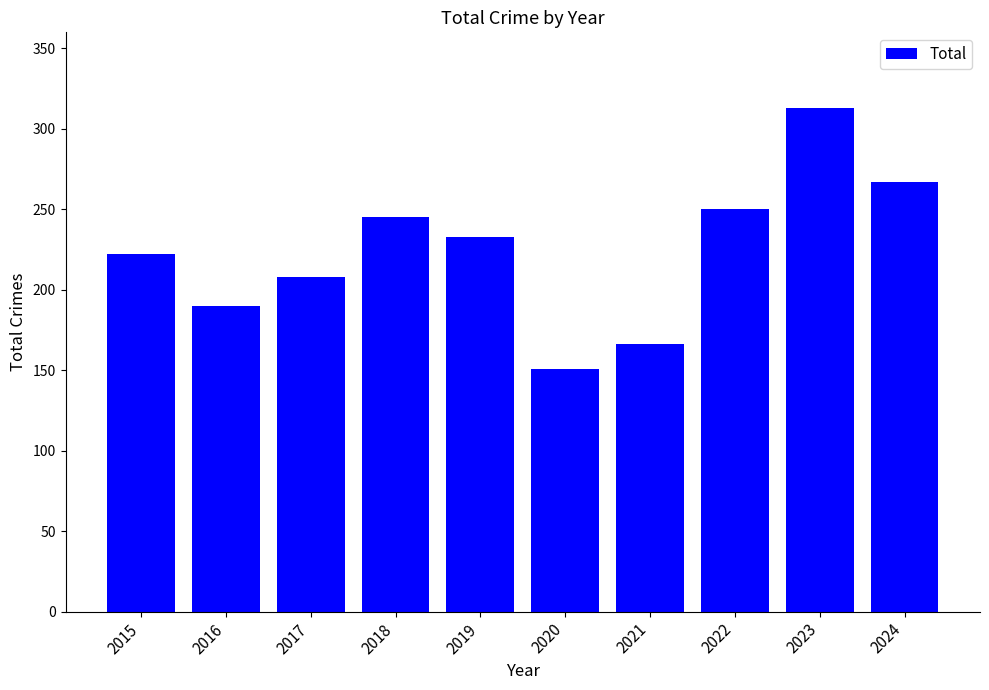

Are the bars grouped side by side (vs. stacked)?

No